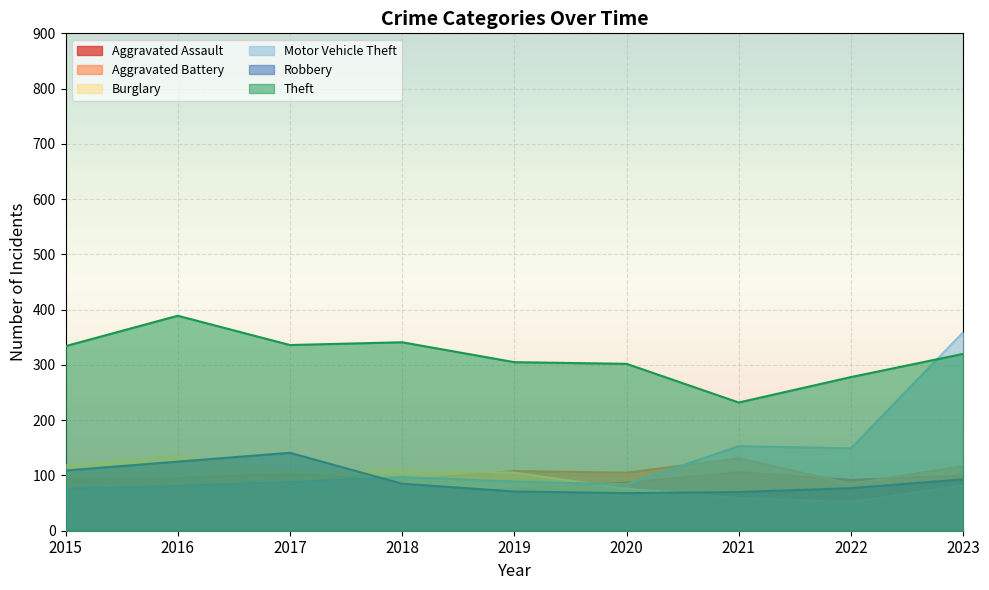

Is it true that Motor Vehicle Theft equals 97 at 2018?

True